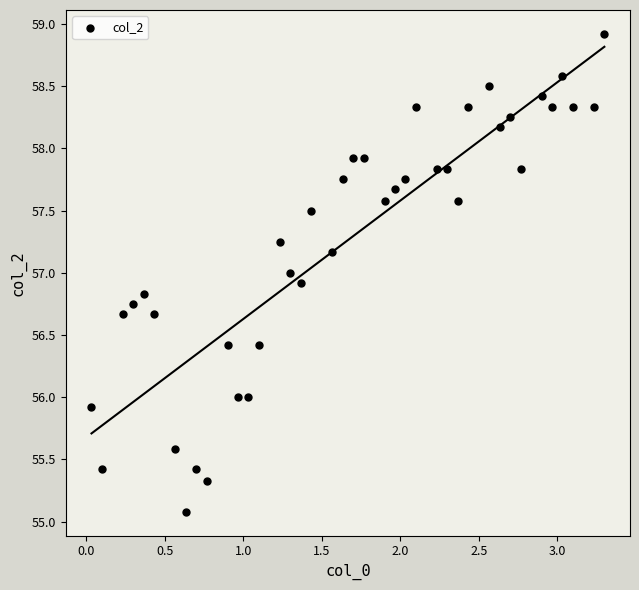

What is the range of X values (max minus min)?

3.3